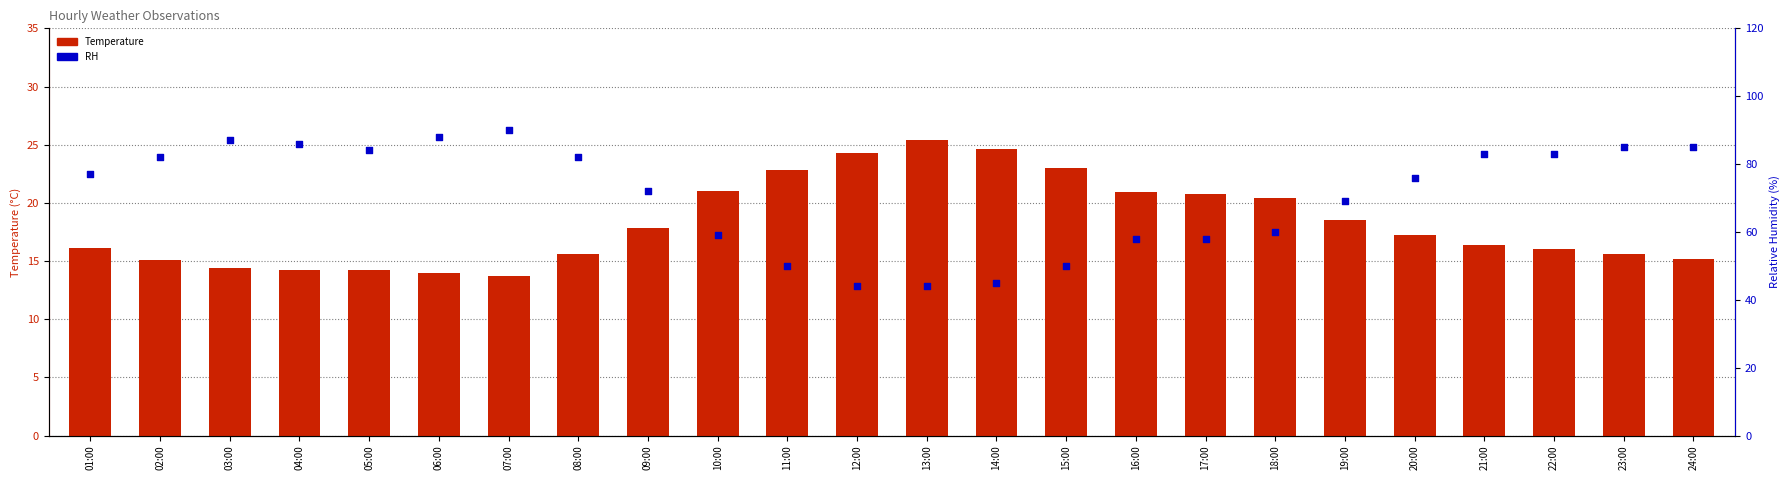

What are all the series names shown in the legend?

Temperature, RH